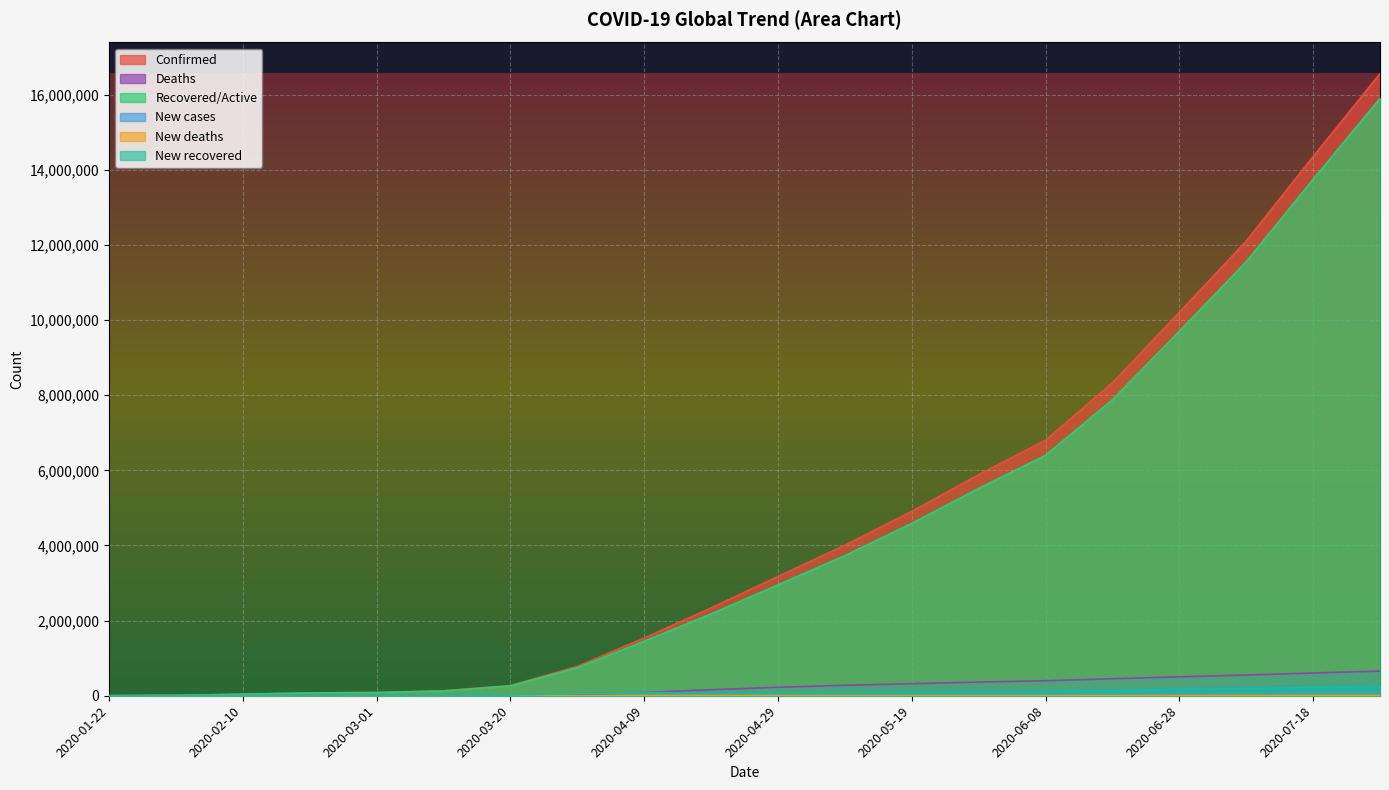

True or false: New cases and New recovered intersect in this chart.

False